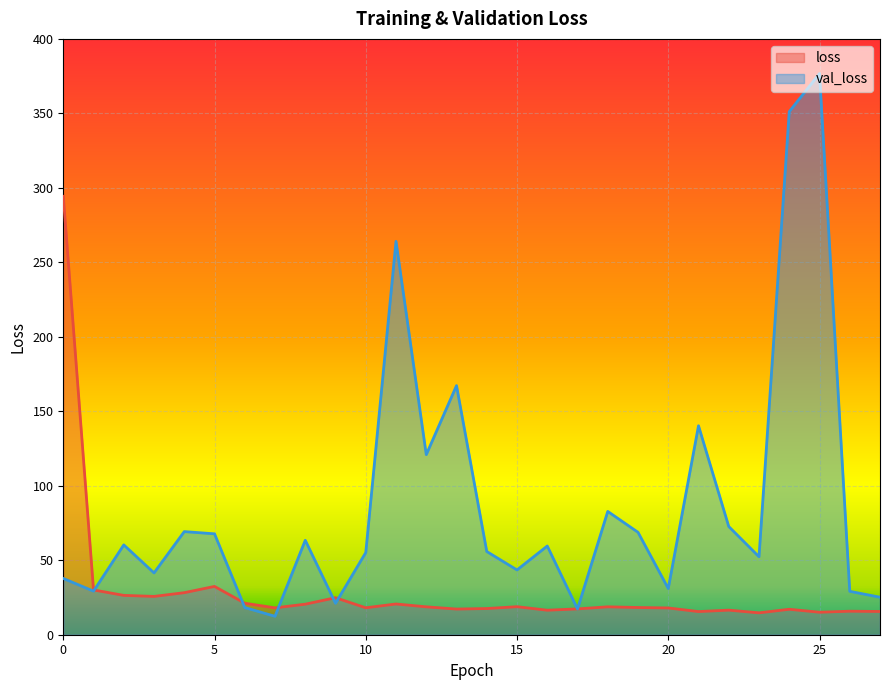

What is the value of the val_loss point at the 9th from the left?

63.4